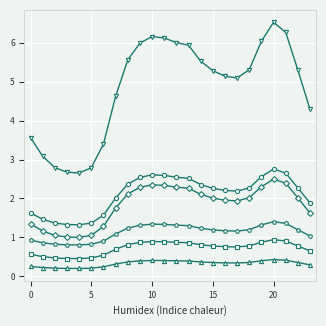

What is the maximum value shown in the chart?

6.5